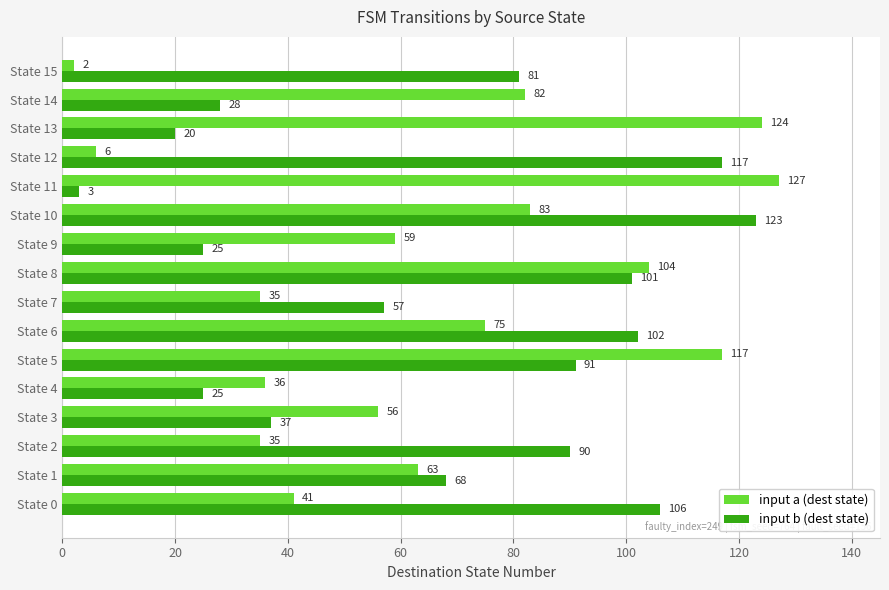

How many data points in input a (dest state) are less than 63?

8